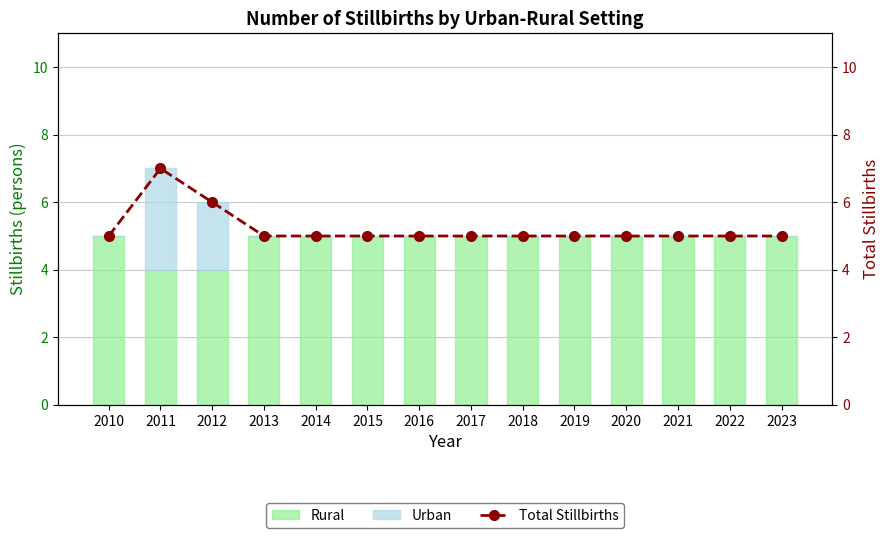

Is the value of Rural at 2013 greater than the value of Total Stillbirths at 2016?

No